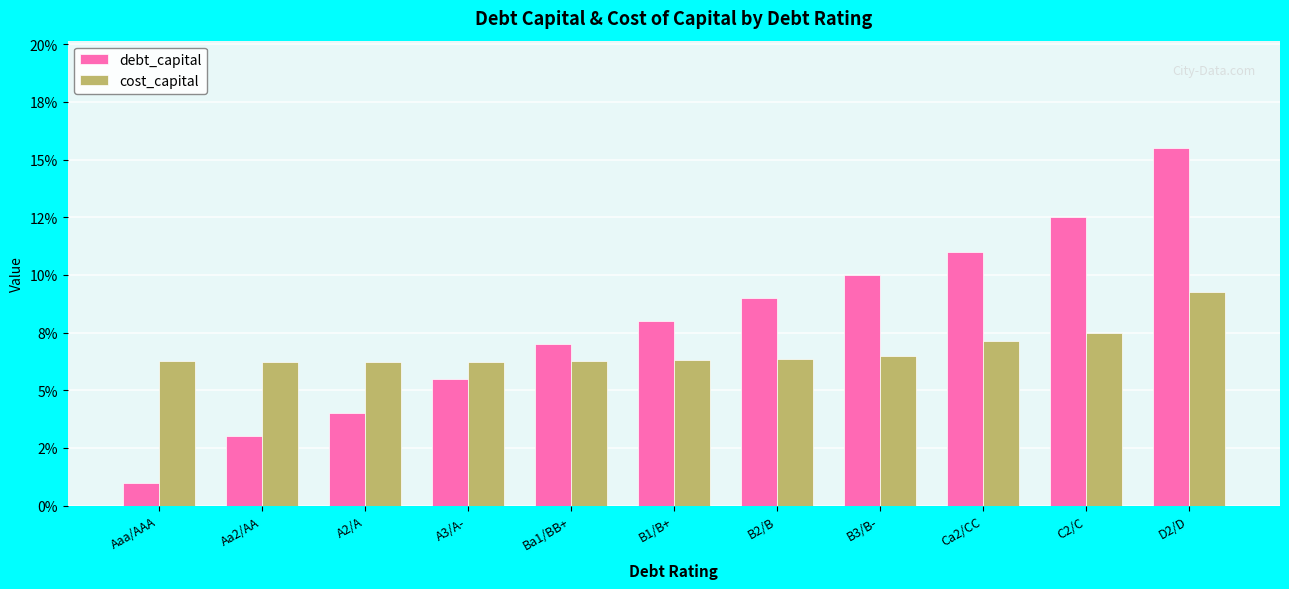

Are the bars horizontal?

No